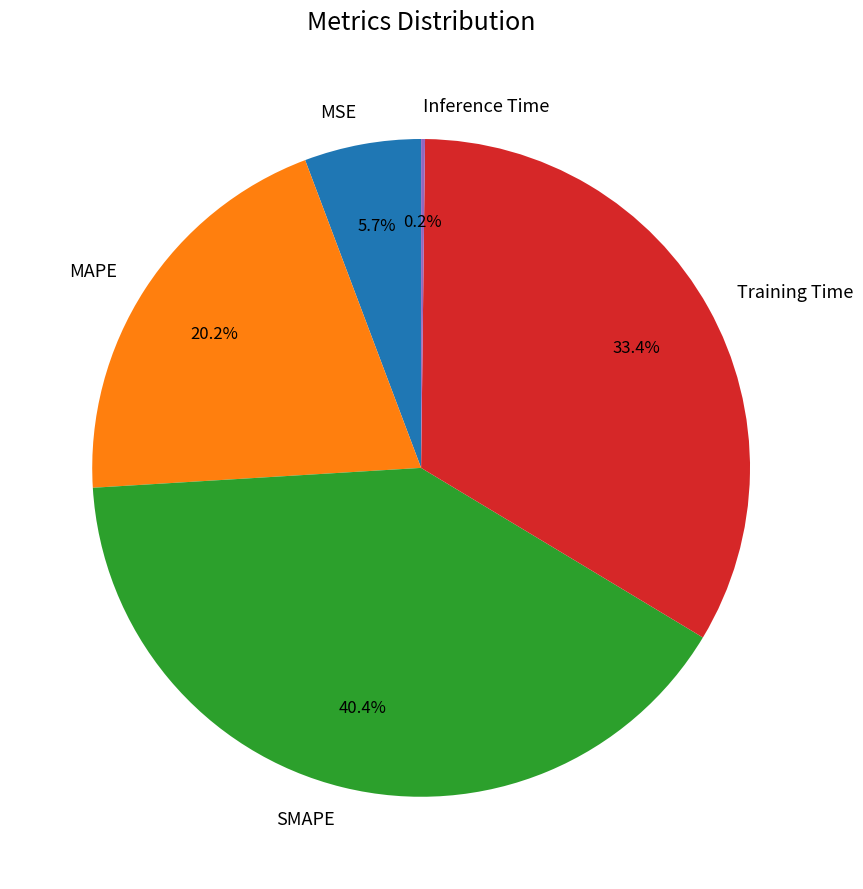

Between Training Time and SMAPE, which is larger?

SMAPE